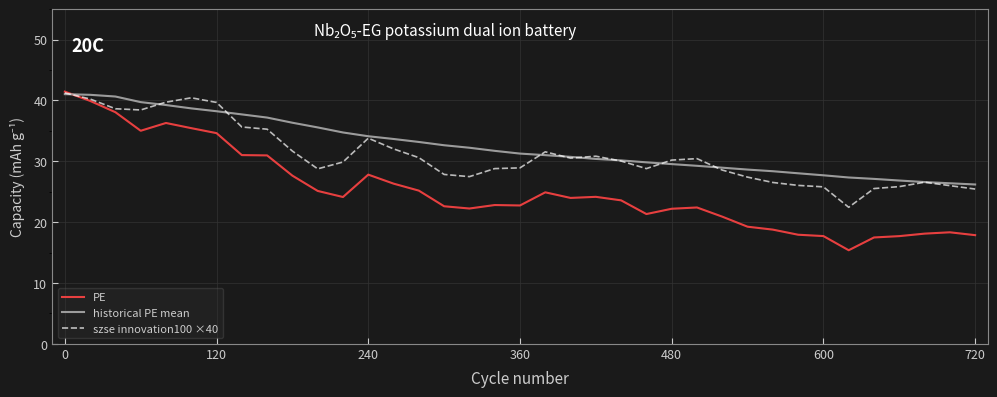

In PE, how many points are lower than both neighbors (excluding endpoints)?

7